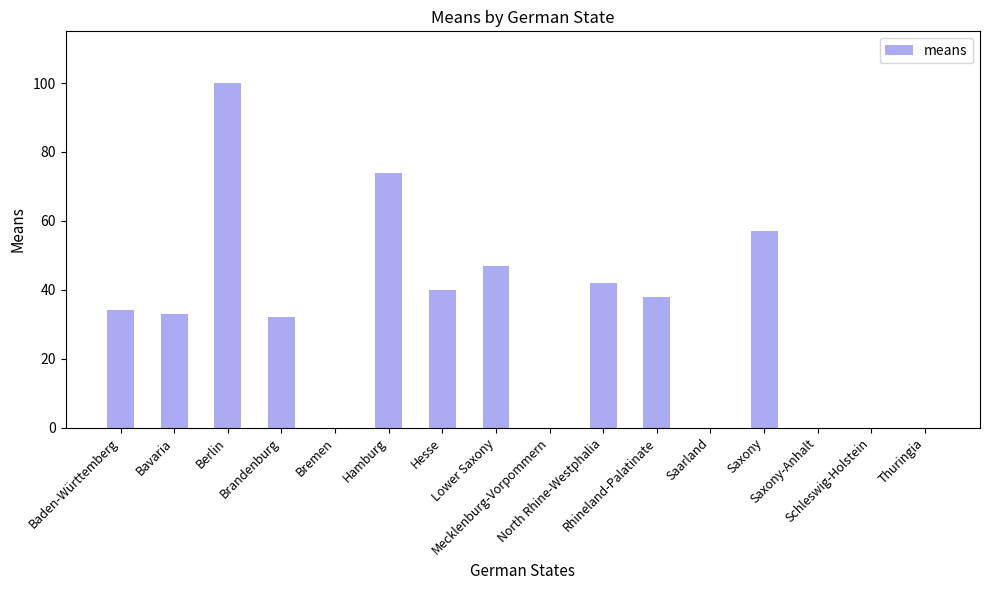

What is the maximum value shown in the chart?

100